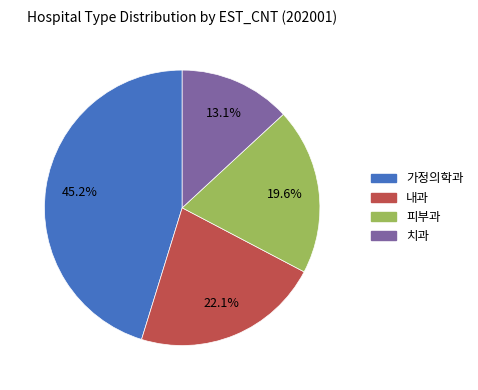

Does any single category account for the majority?

No